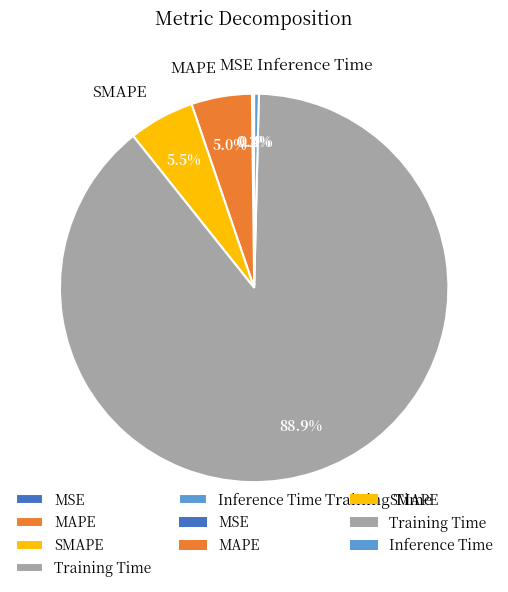

Do Training Time and SMAPE together represent more than half of the pie?

Yes